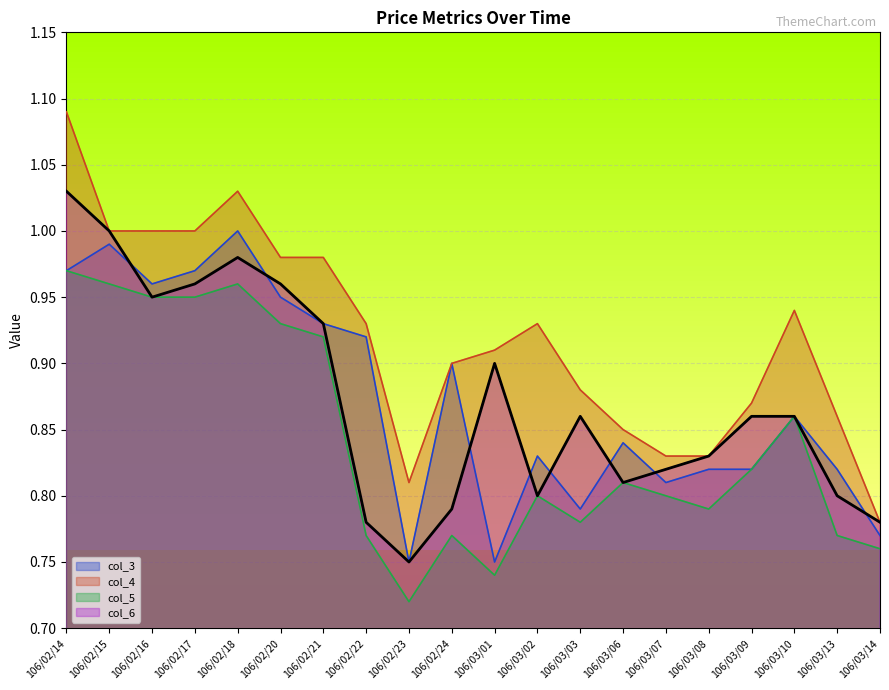

True or false: col_4 and col_6 intersect in this chart.

False